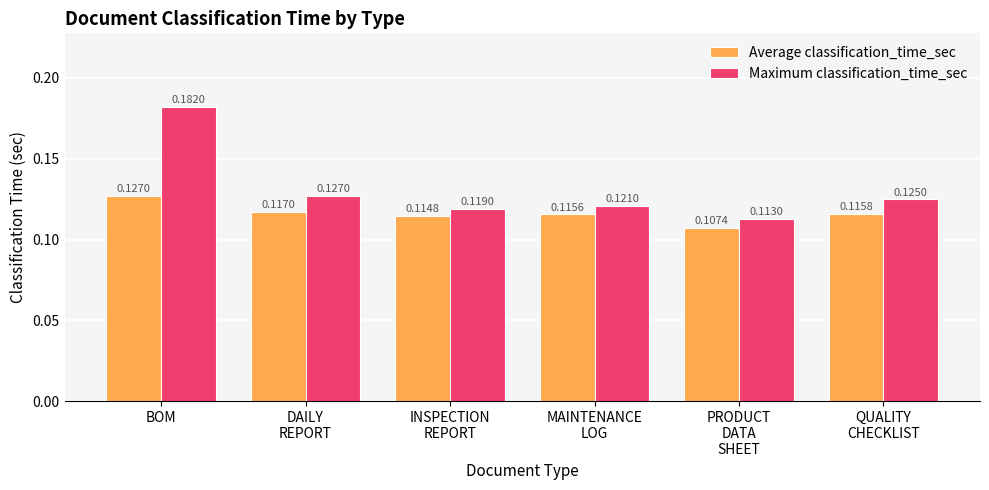

Which series has the widest spread of values?

Maximum classification_time_sec